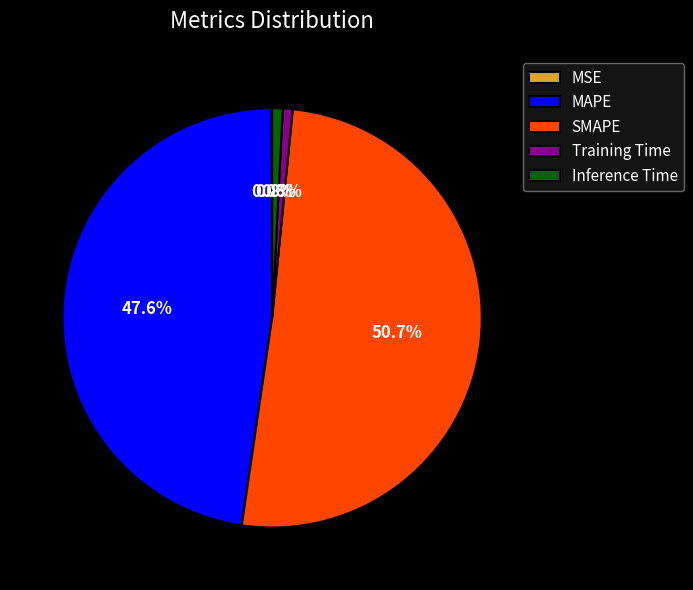

Is there a majority slice in this chart?

Yes